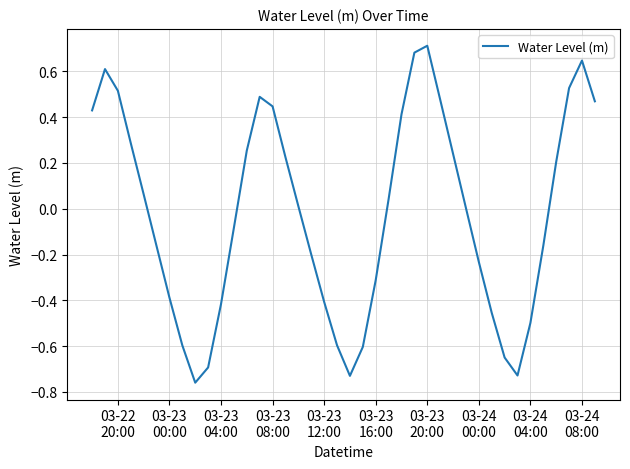

What is the difference between the maximum and minimum values?

1.5